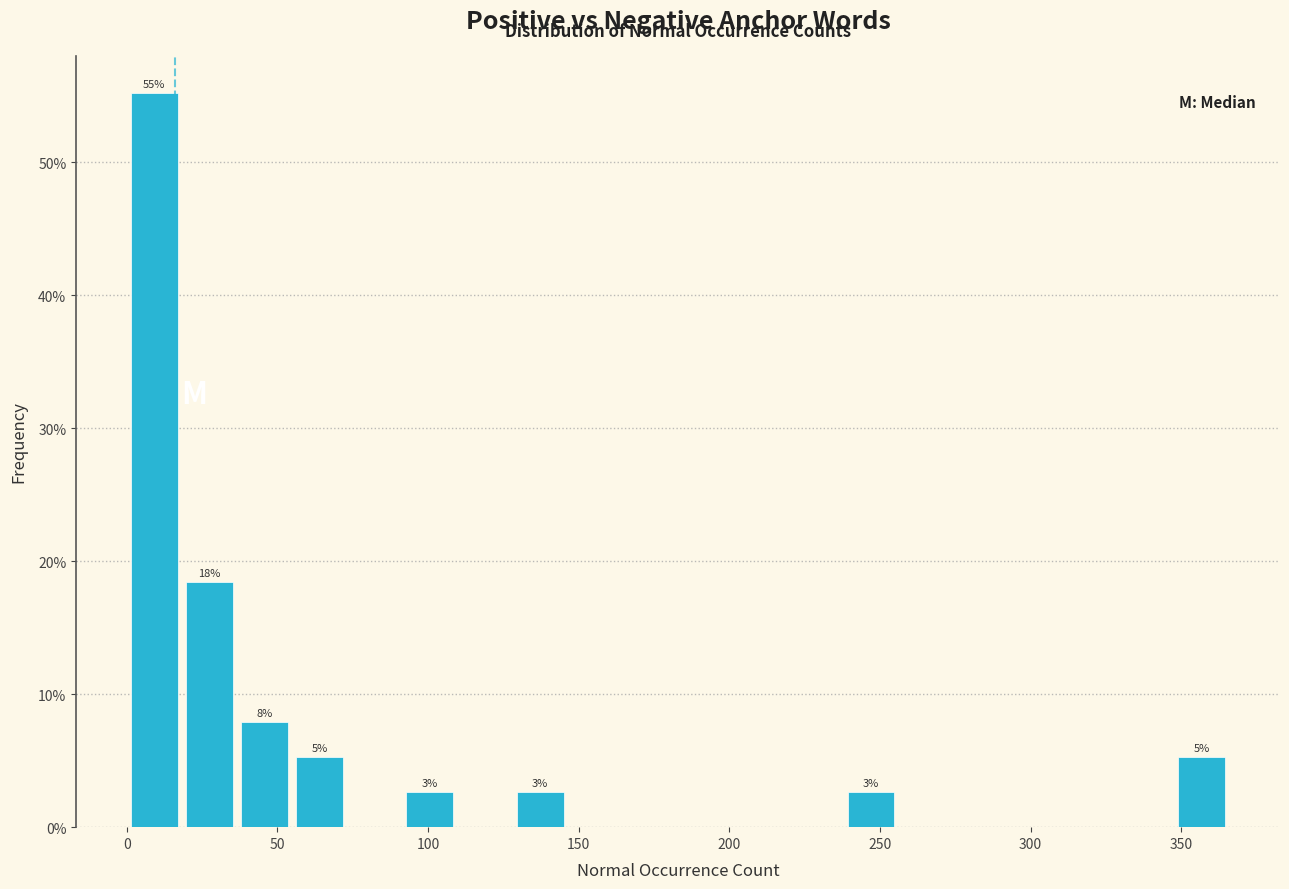

Around what value on the x-axis is the tallest bar? Give the approximate position of its centre, as read against the axis.

10